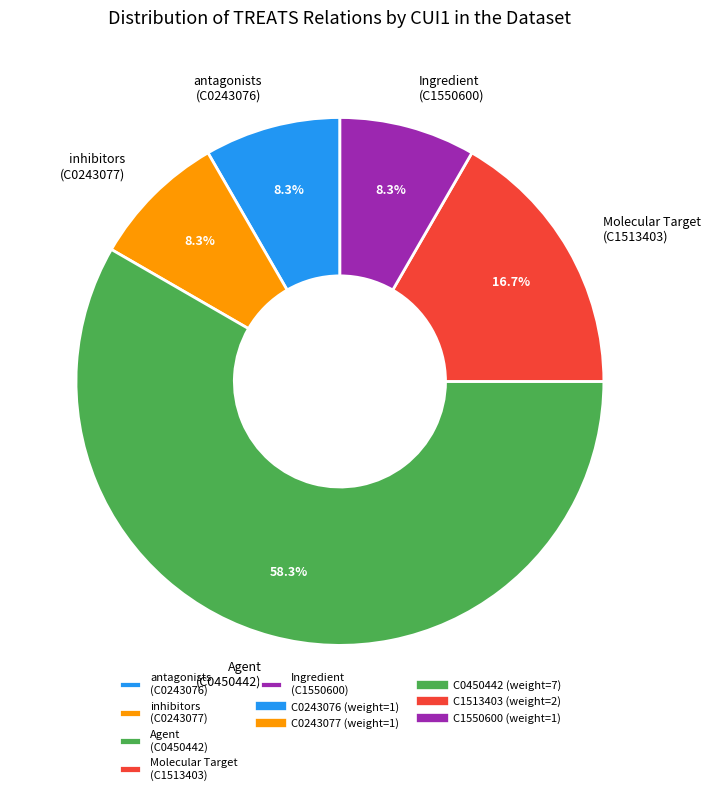

Approximately how many times larger is the value at inhibitors (C0243077) compared to antagonists (C0243076)?

1.0